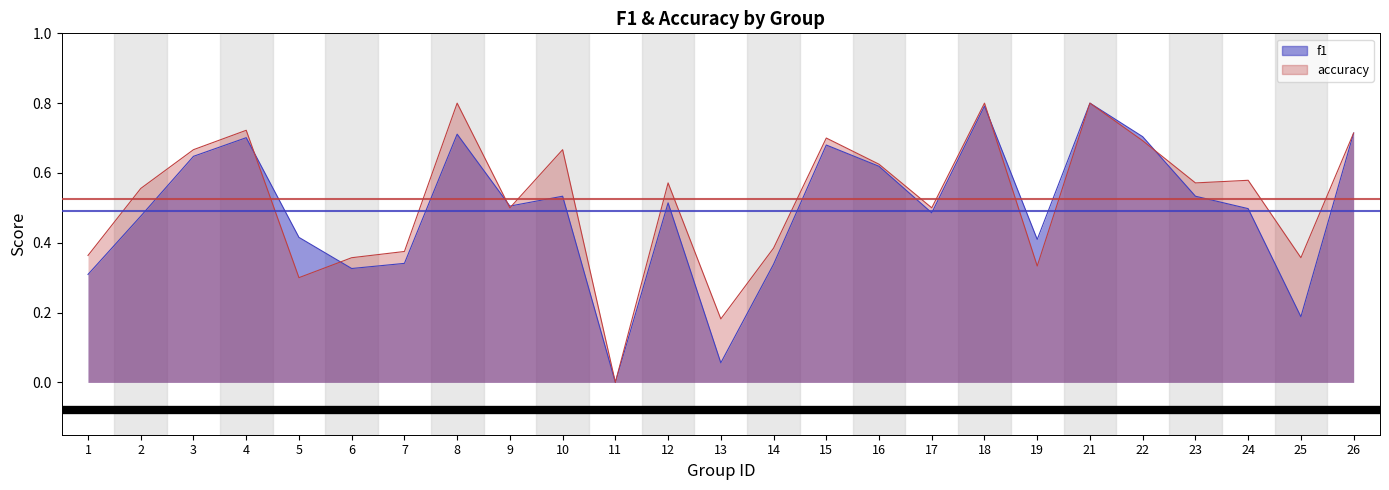

The value of accuracy at 25 is 0.4. True or false?

True